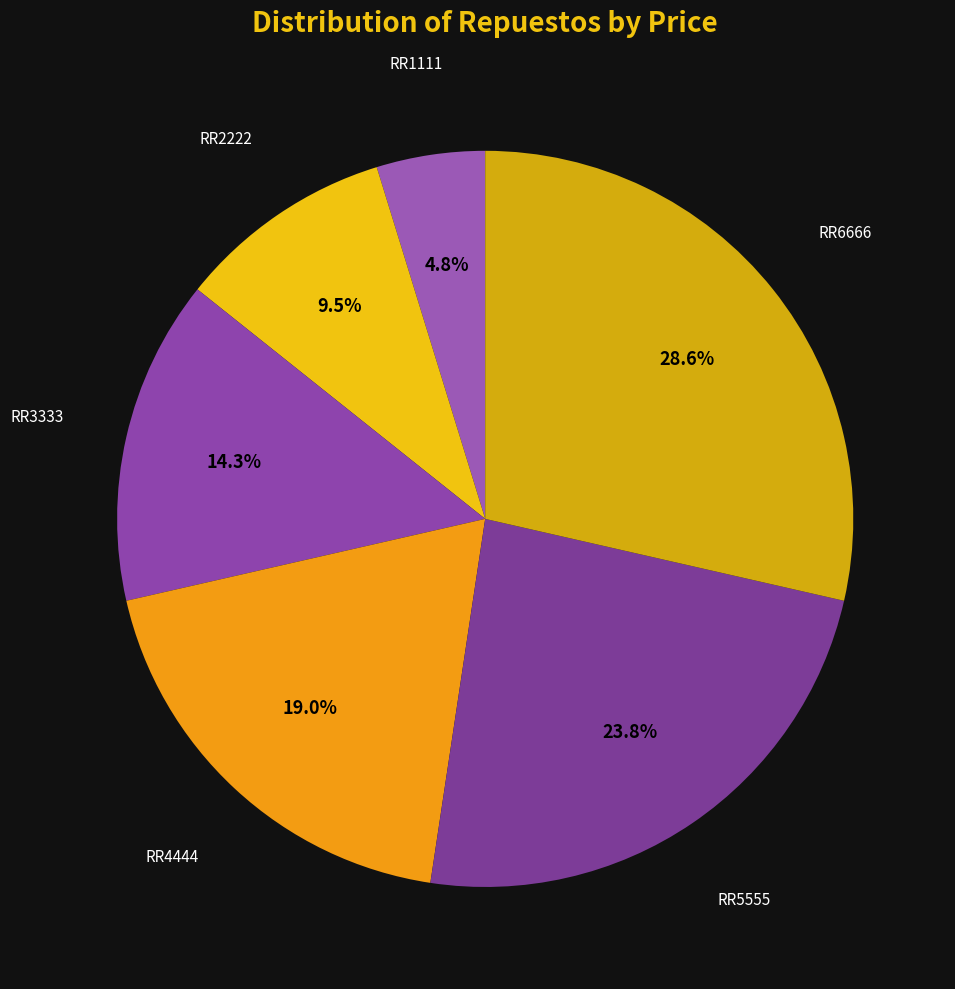

What percentage is the RR3333 slice, to the nearest percent?

14%